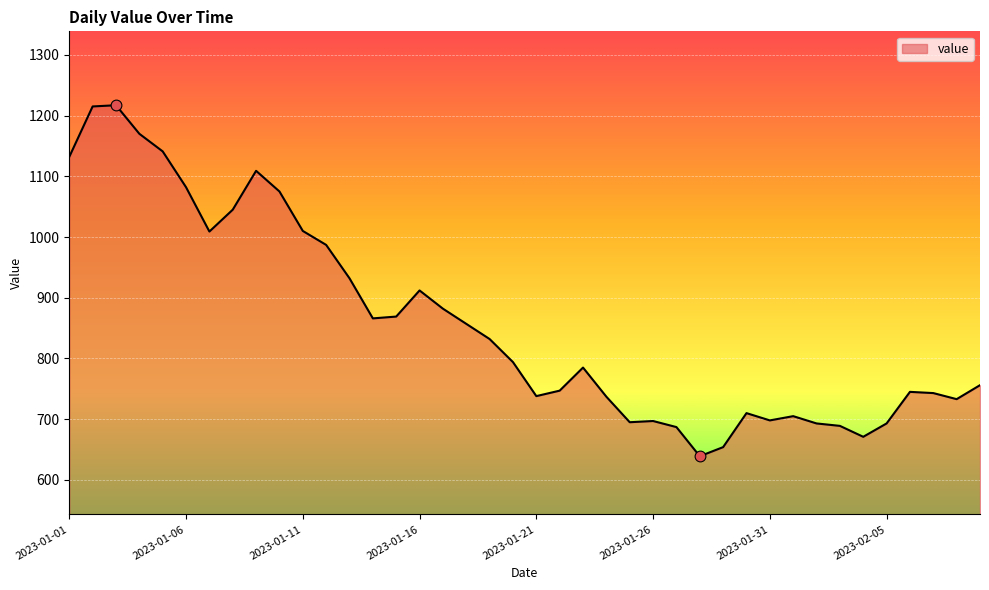

What is the maximum value shown in the chart?

1217